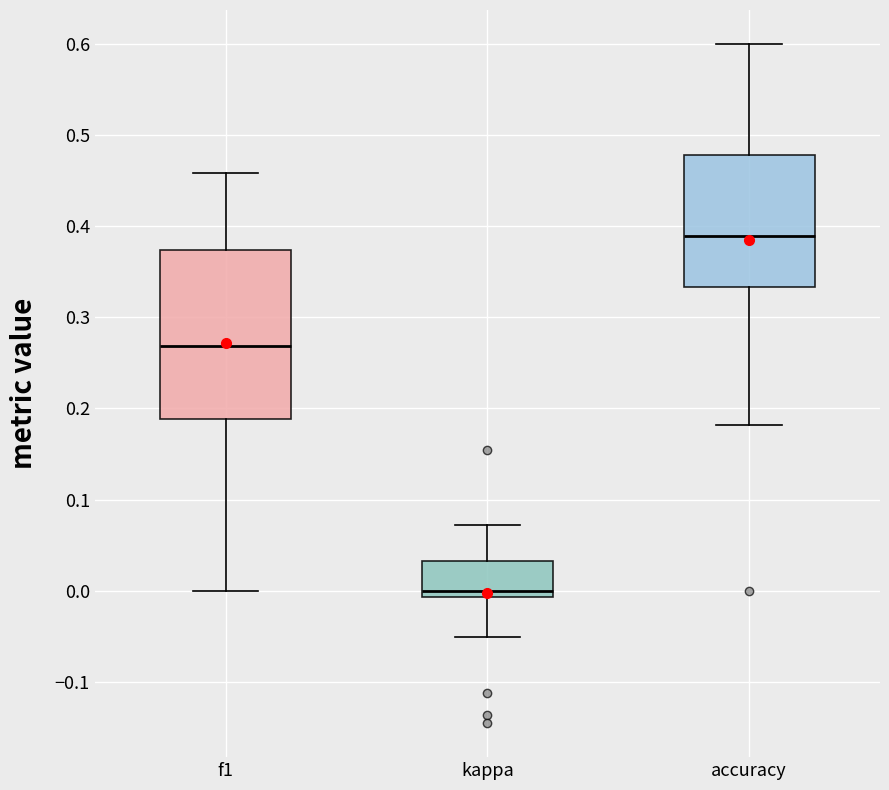

Reading left to right, transcribe this box plot: for each box, give where its median line is, the range the box spans, and where its two whiskers end, as read against the y-axis. The values are not printed on the chart, so give them approximately, as read against the axis.

f1: median 0.27, box 0.19 to 0.37, whiskers 0.00 to 0.46
kappa: median 0.00, box -0.01 to 0.03, whiskers -0.05 to 0.07
accuracy: median 0.39, box 0.33 to 0.48, whiskers 0.18 to 0.60